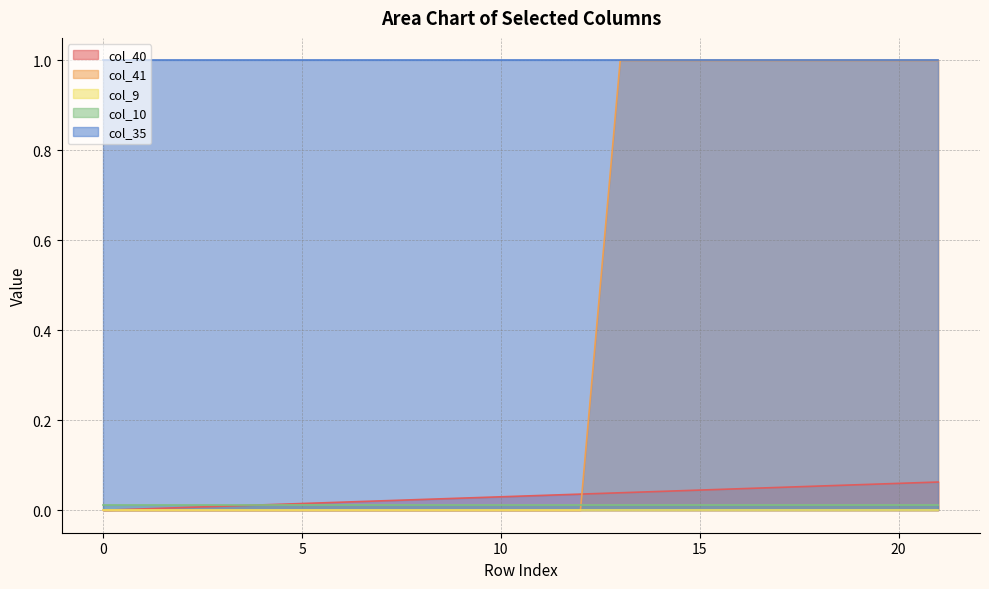

Reading right to left, what are all the values shown in this chart?

col_40: 0.1	0.1	0.1	0.1	0.1	0.0	0.0	0.0	0.0	0.0	0.0	0.0	0.0	0.0	0.0	0.0	0.0	0.0	0.0	0.0	0.0	0.0
col_41: 1.0	1.0	1.0	1.0	1.0	1.0	1.0	1.0	1.0	0.0	0.0	0.0	0.0	0.0	0.0	0.0	0.0	0.0	0.0	0.0	0.0	0.0
col_9: 0.0	0.0	0.0	0.0	0.0	0.0	0.0	0.0	0.0	0.0	0.0	0.0	0.0	0.0	0.0	0.0	0.0	0.0	0.0	0.0	0.0	0.0
col_10: 0.0	0.0	0.0	0.0	0.0	0.0	0.0	0.0	0.0	0.0	0.0	0.0	0.0	0.0	0.0	0.0	0.0	0.0	0.0	0.0	0.0	0.0
col_35: 1.0	1.0	1.0	1.0	1.0	1.0	1.0	1.0	1.0	1.0	1.0	1.0	1.0	1.0	1.0	1.0	1.0	1.0	1.0	1.0	1.0	1.0